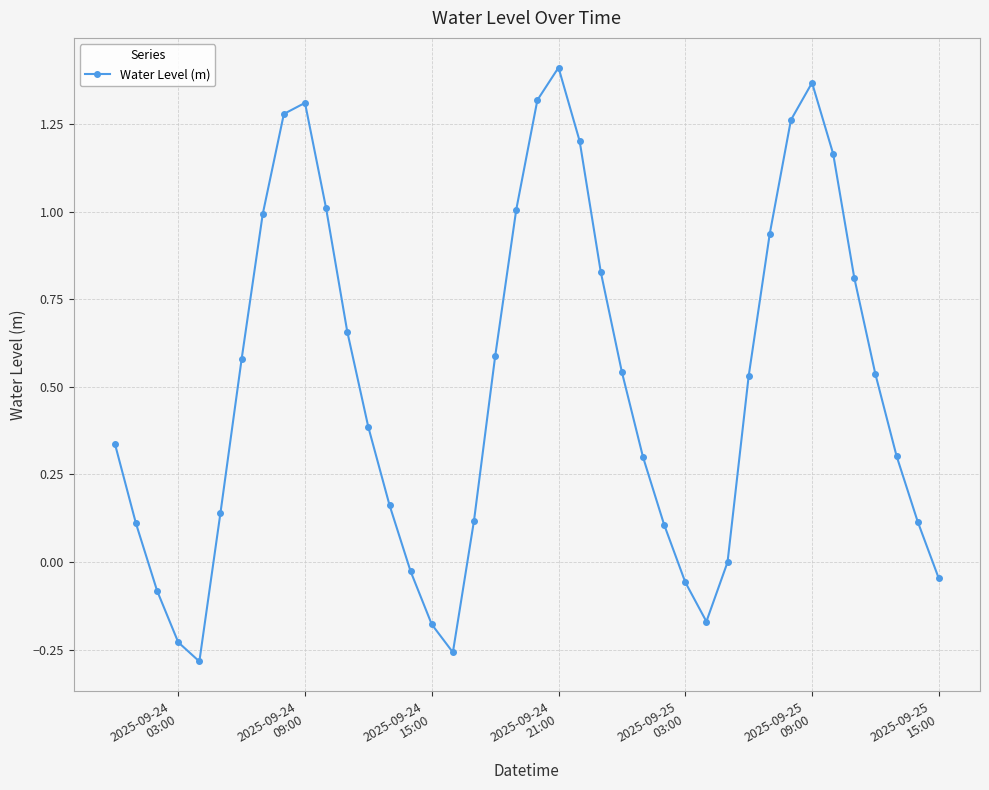

What is the difference between the maximum and minimum values?

1.7